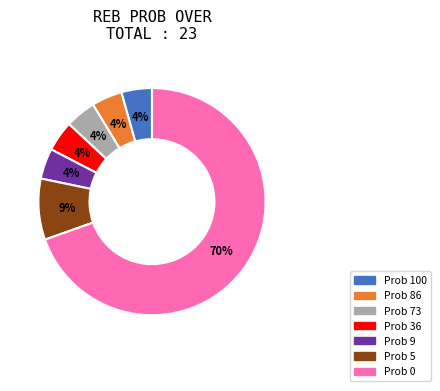

Combined, do Prob 5 and Prob 100 account for over 50%?

No